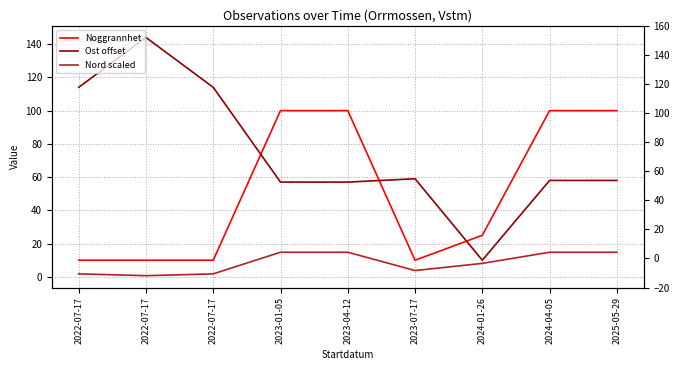

What is the approximate value of Ost offset at 2024-04-05?

58.0